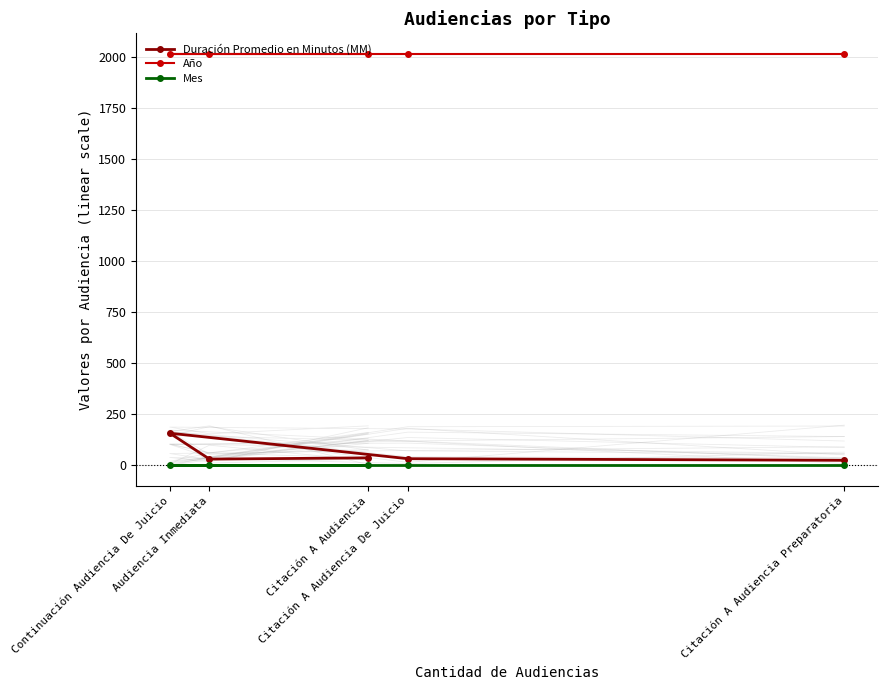

True or false: Año and Duración Promedio en Minutos (MM) cross at least once.

False